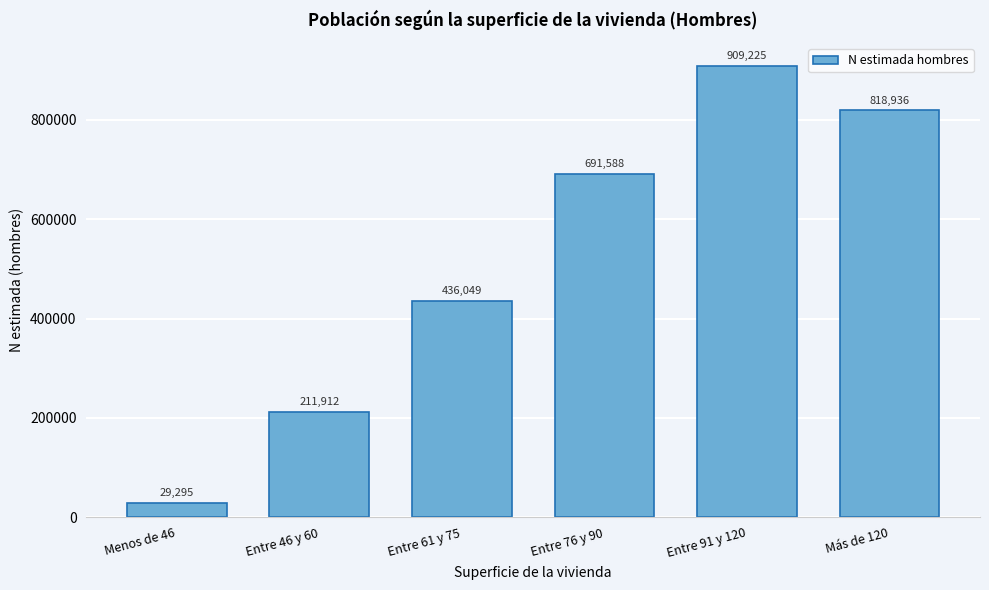

Reading left to right, transcribe all the data shown in this chart.

29295	211912	436049	691588	909225	818936